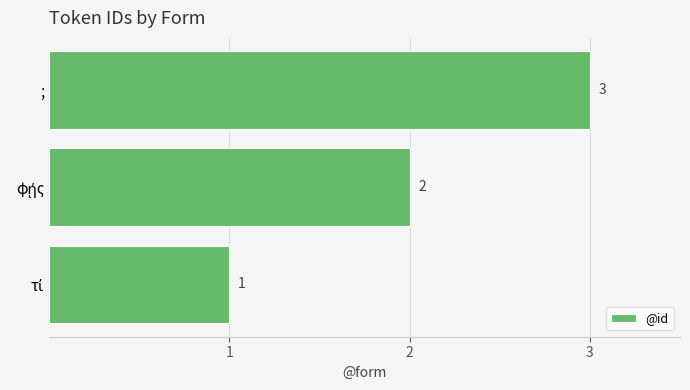

Which label corresponds to the largest value in the chart?

;